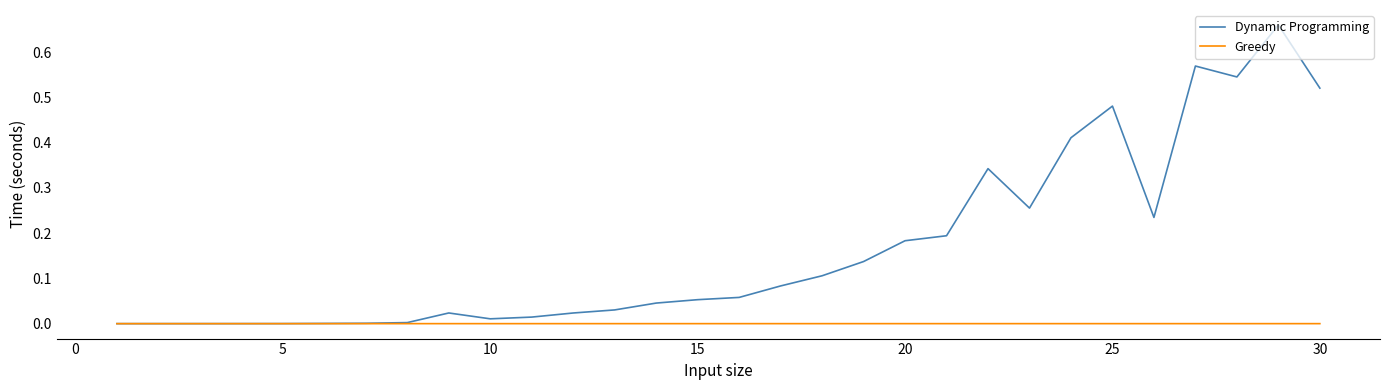

Which series has the largest total across all categories?

Dynamic Programming